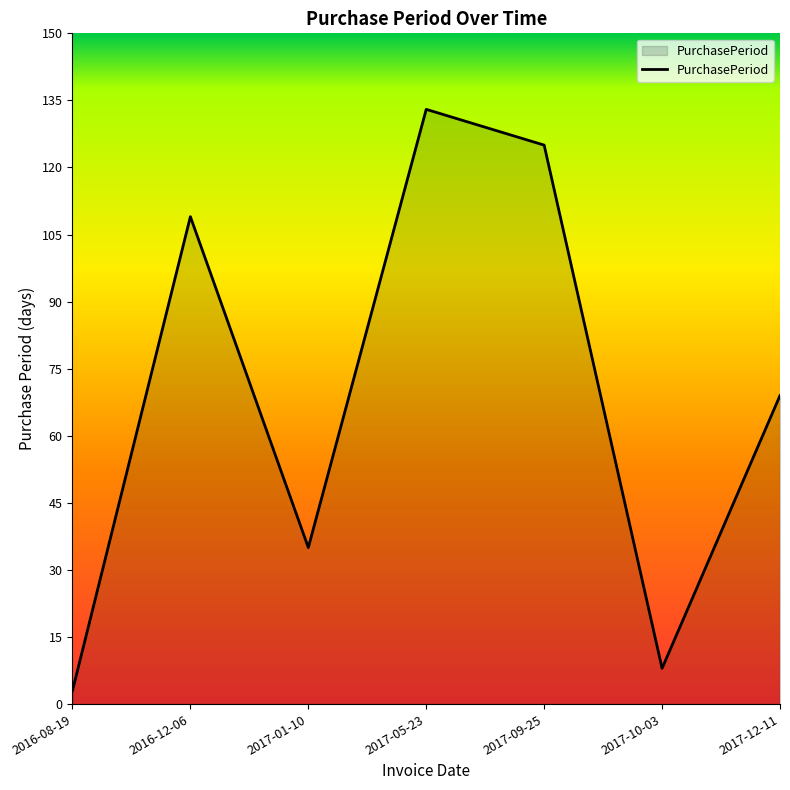

What is the change in value from 2017-05-23 to 2017-09-25?

-8